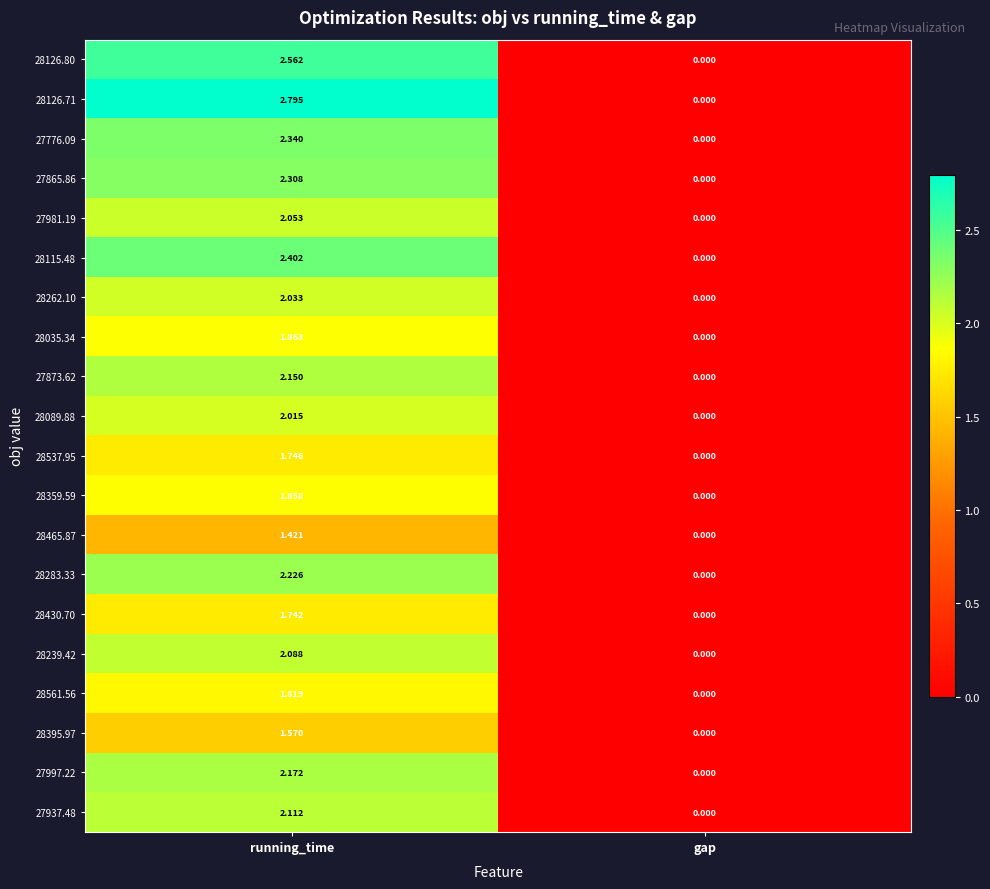

At which label is 27873.62 closest to 1?

gap